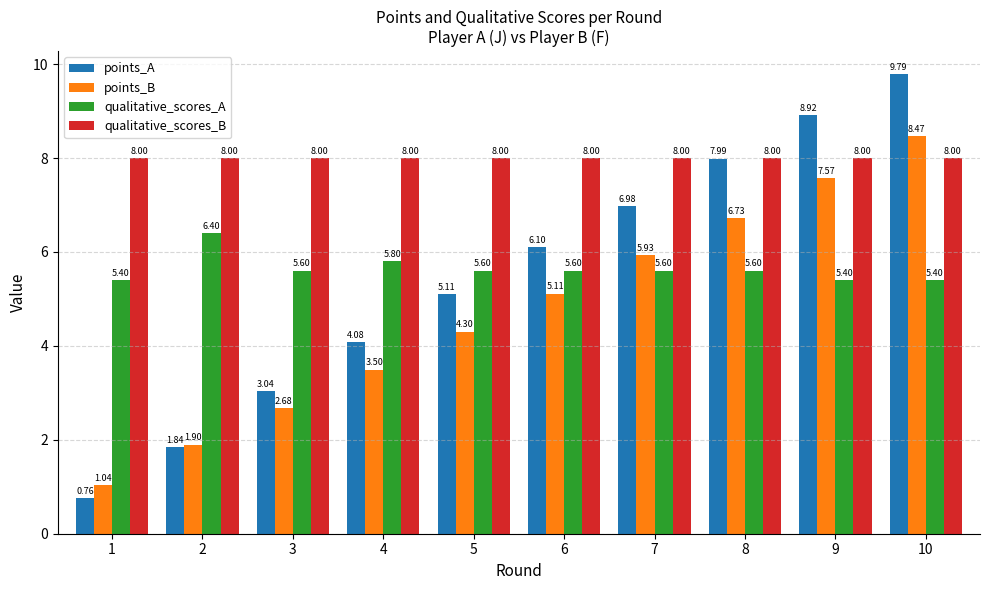

What is the difference between the highest and lowest values at 4?

4.5